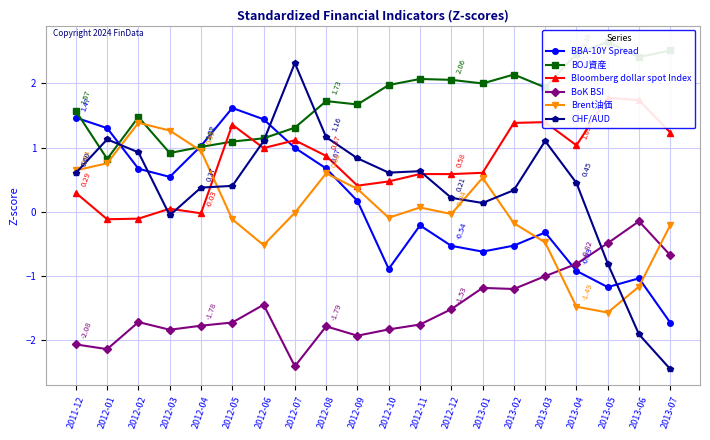

At which category does the chart reach its minimum across all series?

2013-07